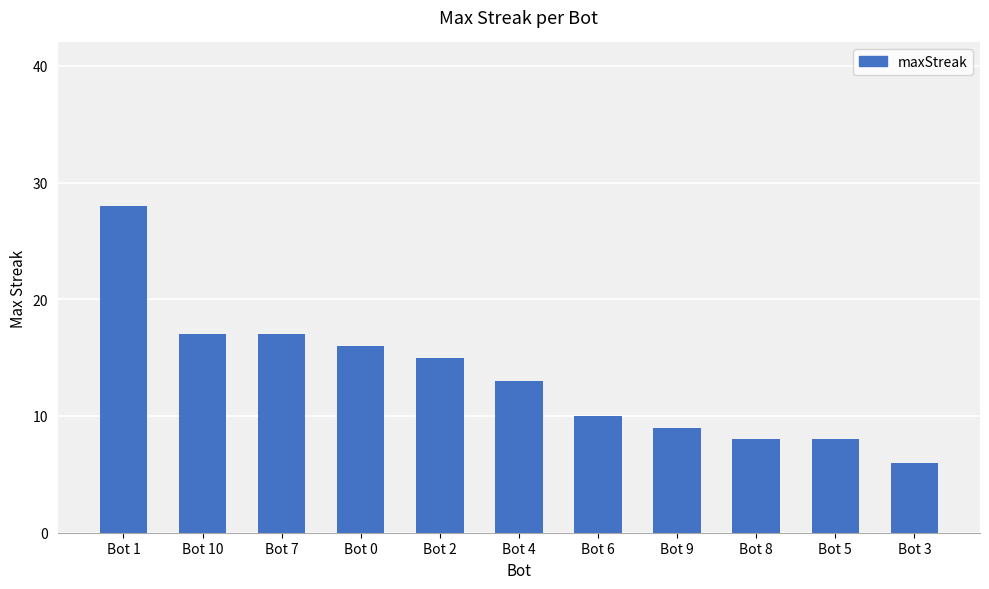

What is the minimum value shown in the chart?

6